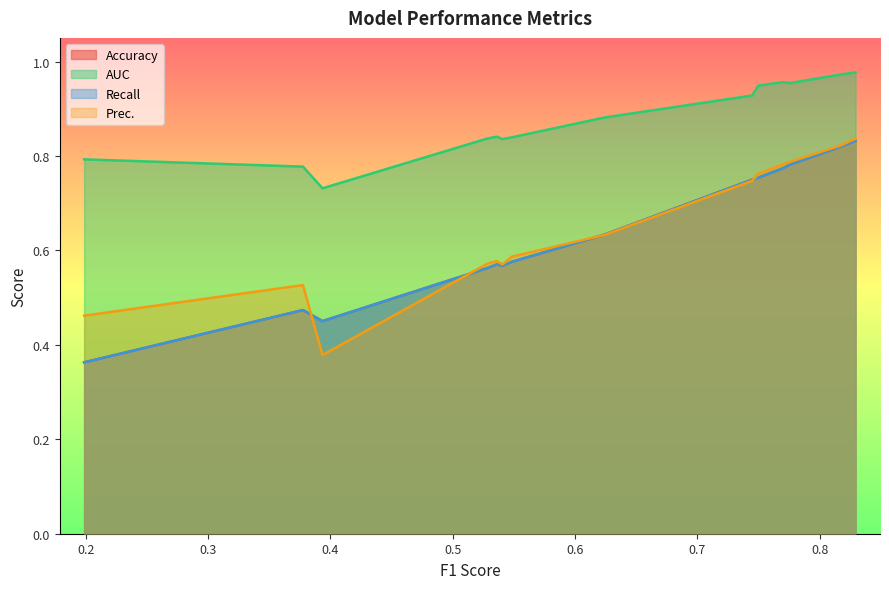

True or false: Recall and AUC intersect in this chart.

False